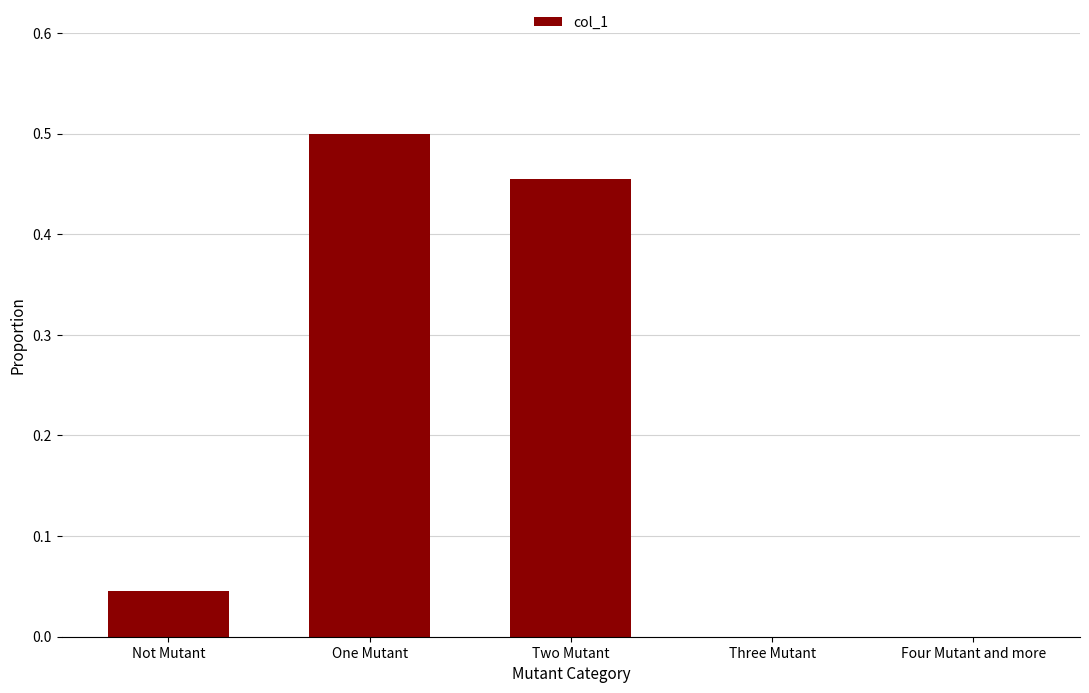

What is the sum of all values?

1.0